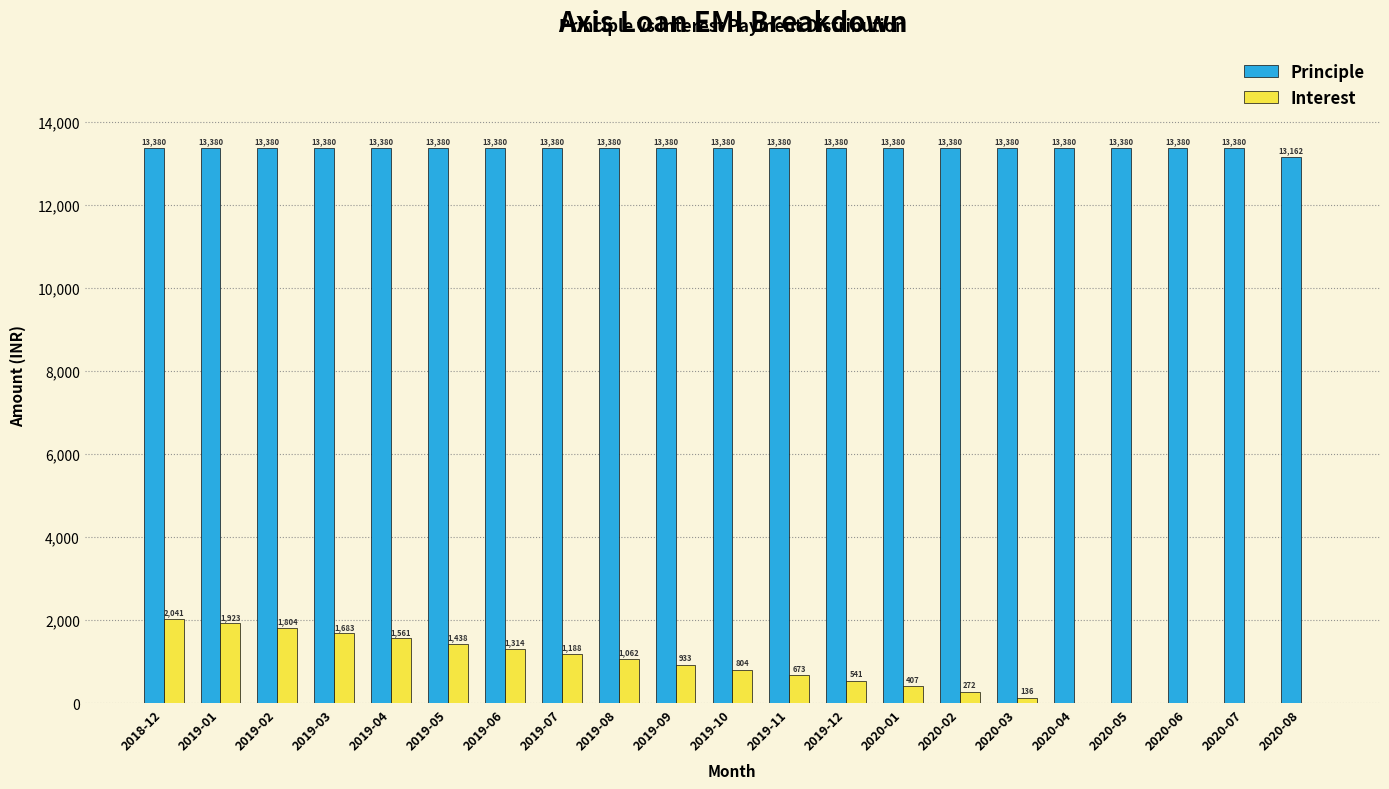

Reading right to left, list all the values displayed in this chart.

Principle: 2020-08=13162	2020-07=13380	2020-06=13380	2020-05=13380	2020-04=13380	2020-03=13380	2020-02=13380	2020-01=13380	2019-12=13380	2019-11=13380	2019-10=13380	2019-09=13380	2019-08=13380	2019-07=13380	2019-06=13380	2019-05=13380	2019-04=13380	2019-03=13380	2019-02=13380	2019-01=13380	2018-12=13380
Interest: 2020-08=0	2020-07=0	2020-06=0	2020-05=0	2020-04=0	2020-03=136	2020-02=272	2020-01=407	2019-12=541	2019-11=673	2019-10=804	2019-09=933	2019-08=1062	2019-07=1188	2019-06=1314	2019-05=1438	2019-04=1561	2019-03=1683	2019-02=1804	2019-01=1923	2018-12=2041